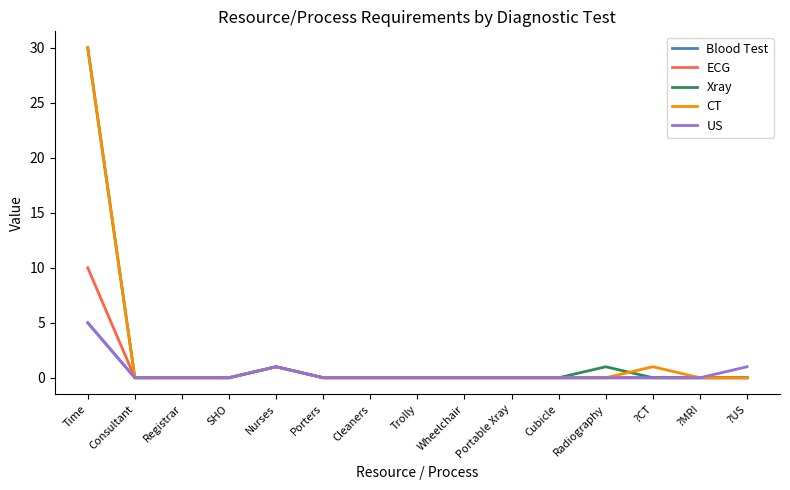

What position from the right is SHO?

12